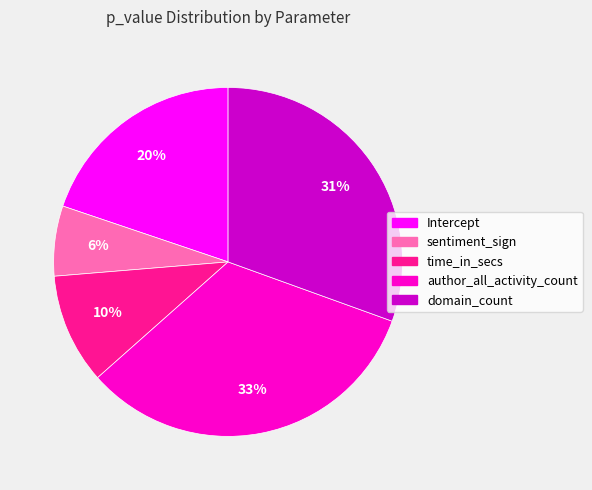

What percentage is the time_in_secs slice, to the nearest percent?

10%